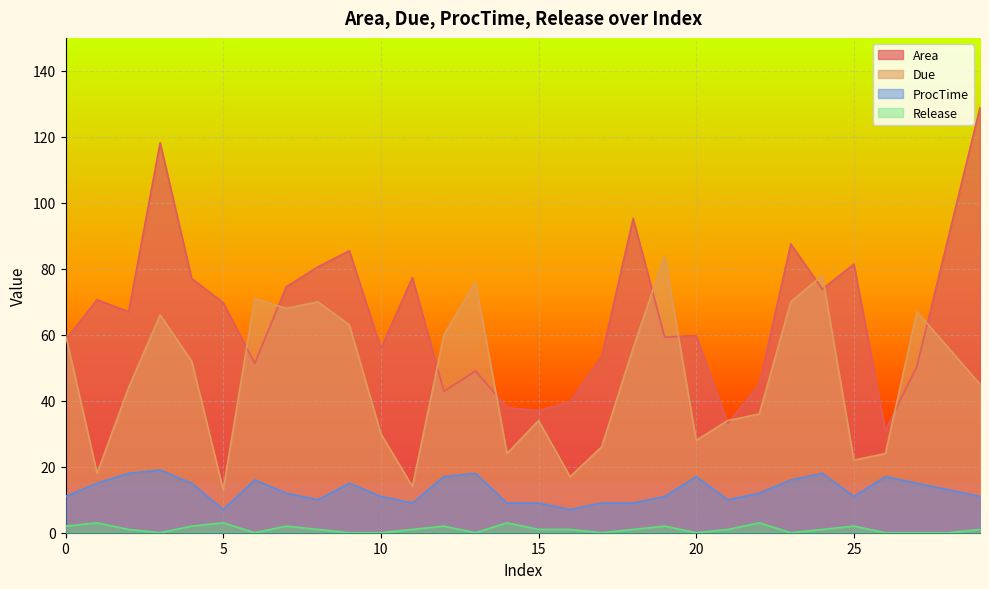

What is the value of the Due point at the 8th from the left?

68.0